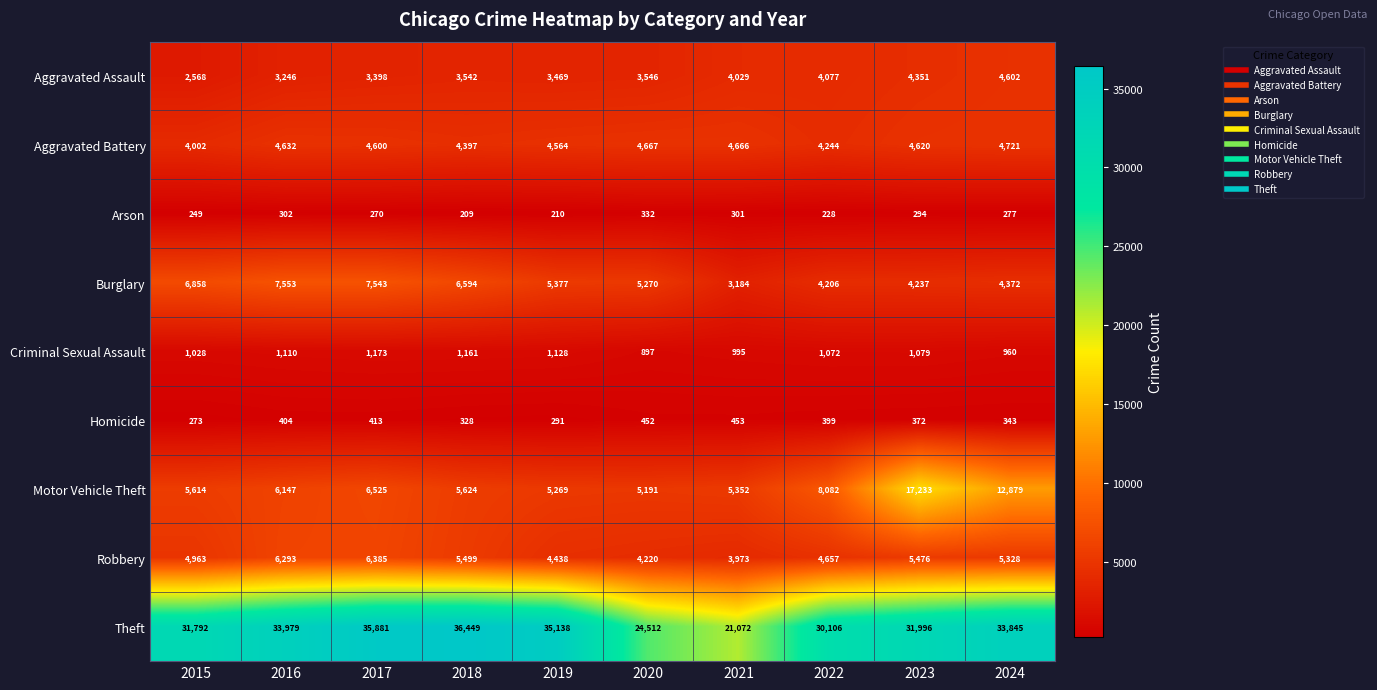

Rank the series at 2021 from lowest to highest value.

Arson, Homicide, Criminal Sexual Assault, Burglary, Robbery, Aggravated Assault, Aggravated Battery, Motor Vehicle Theft, Theft